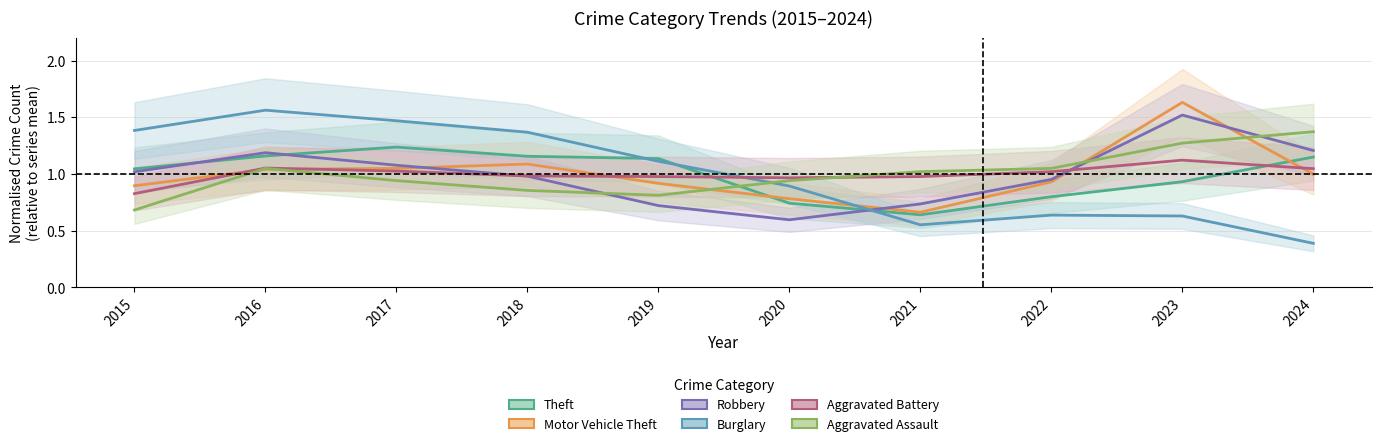

How many lines are shown in the chart?

6